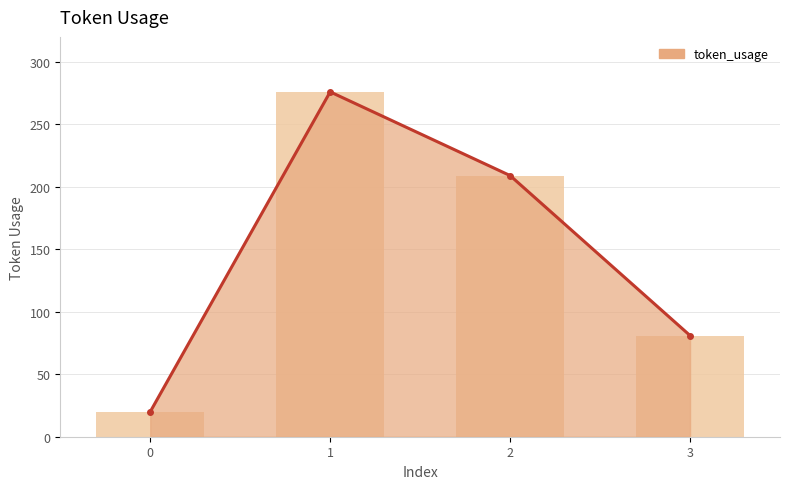

True or false: the data shows 128 at 1.

False